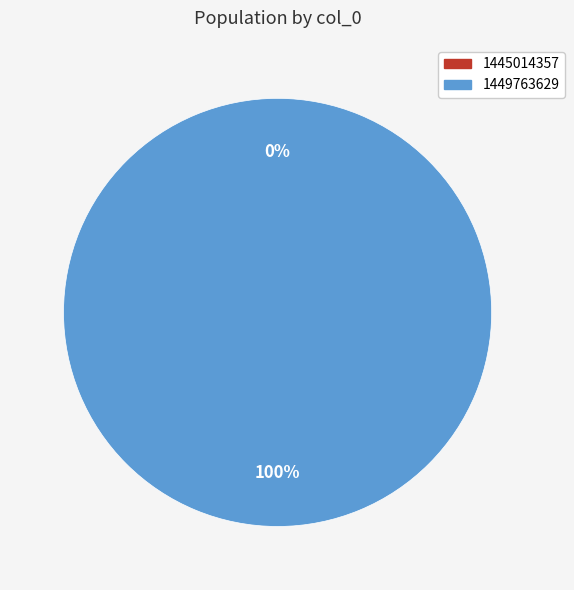

Which slice is the smallest?

1445014357